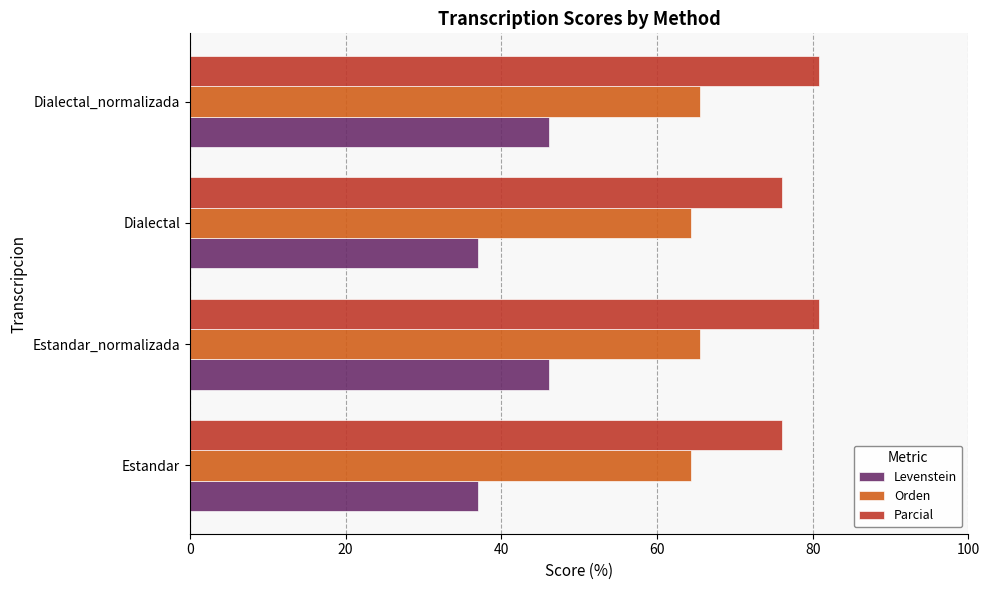

List the series in order of their peak value, highest first.

Parcial, Orden, Levenstein